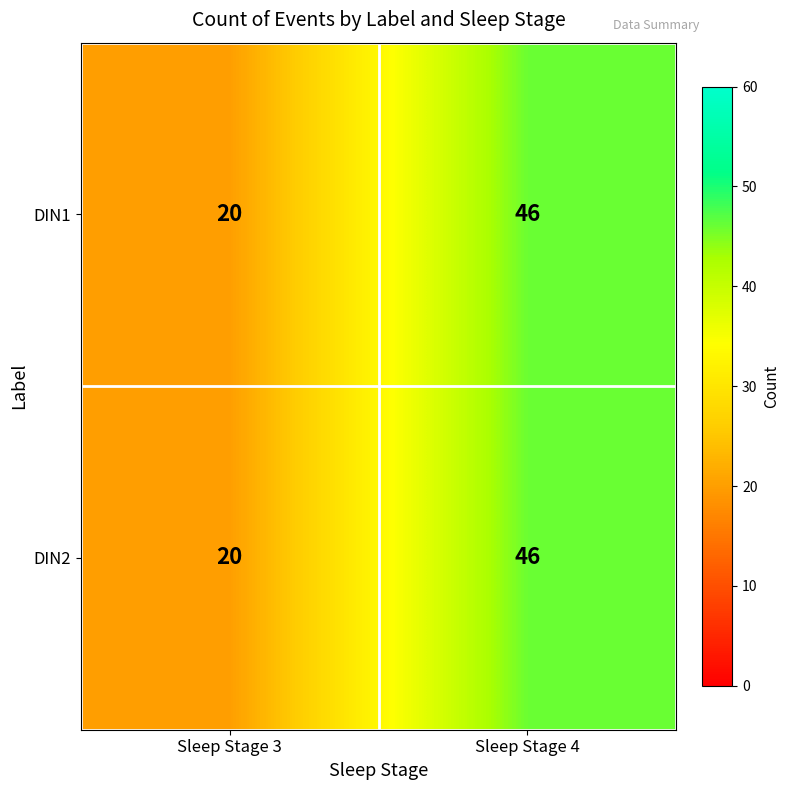

What is the difference between the DIN2 values at Sleep Stage 3 and Sleep Stage 4?

26